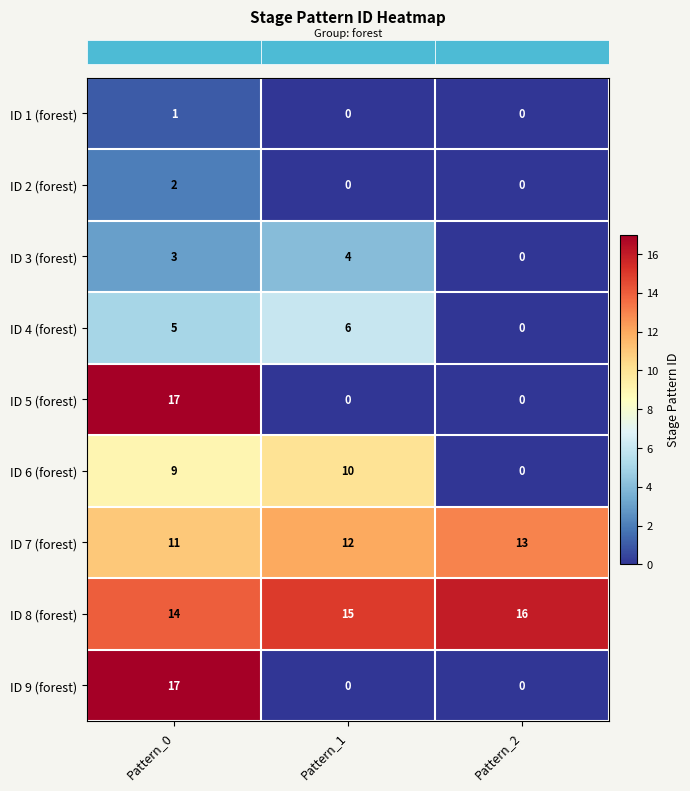

Which label corresponds to the largest value in the chart?

Pattern_0